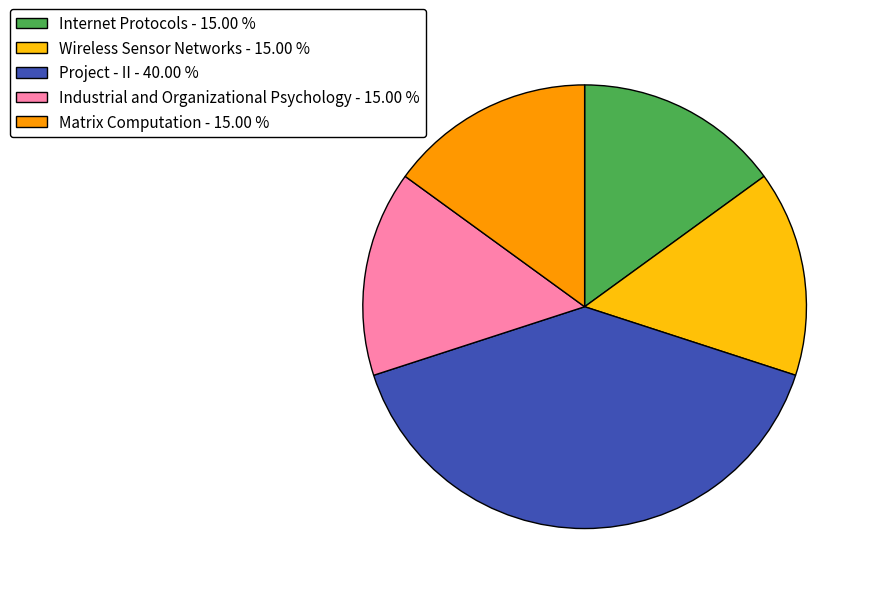

What is the ratio of the value at Project - II - 40.00 % to the value at Matrix Computation - 15.00 %?

2.7